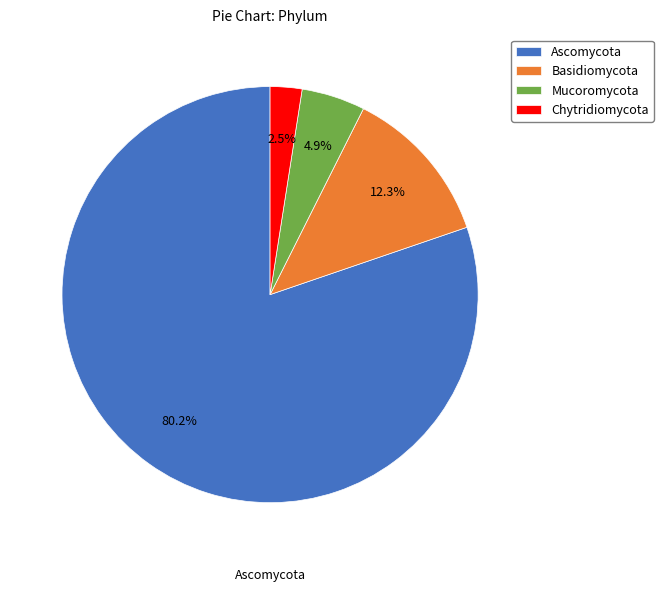

Which has a higher value, Mucoromycota or Ascomycota?

Ascomycota